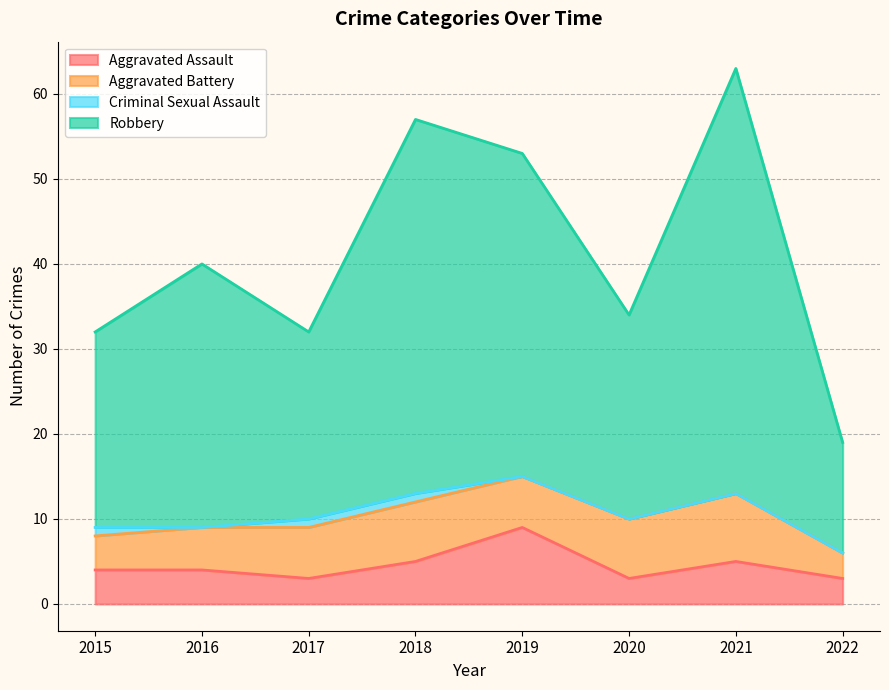

What value does the Aggravated Assault series have at 2022?

3